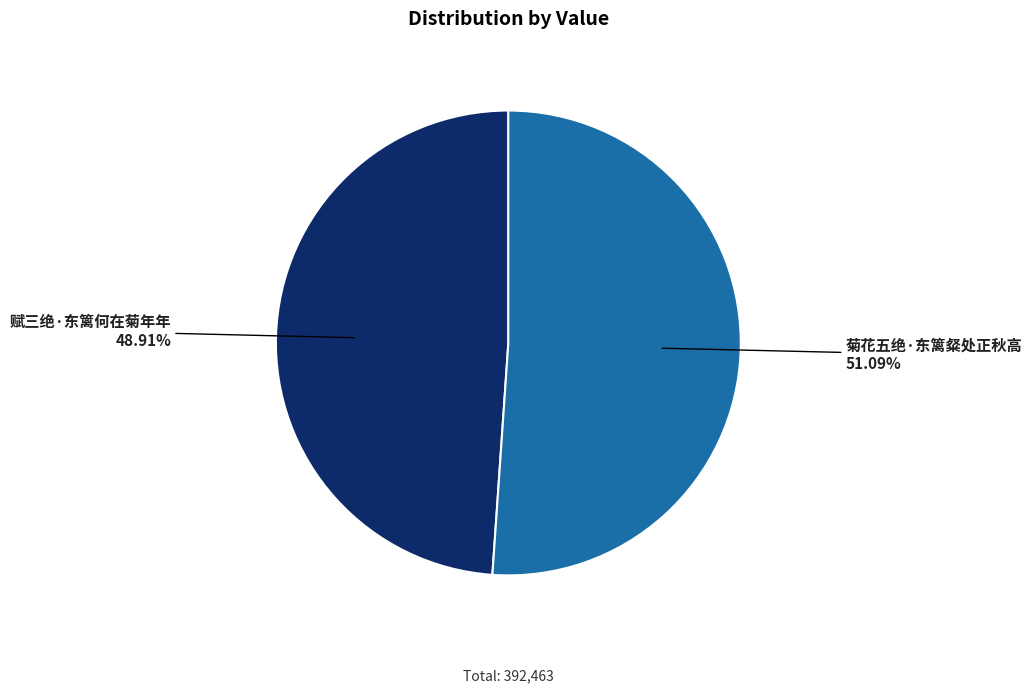

The 赋三绝·东篱何在菊年年 slice represents 40% of the pie. True or false?

False